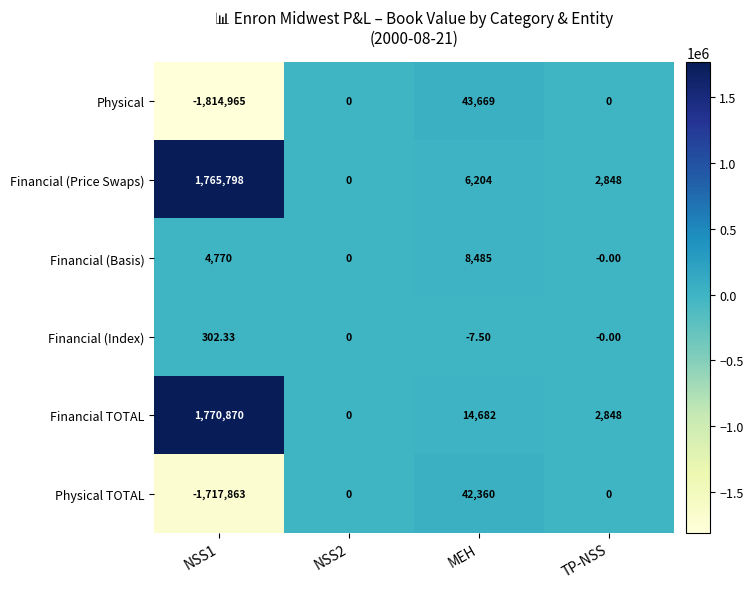

At which category is the sum across all series the highest?

MEH